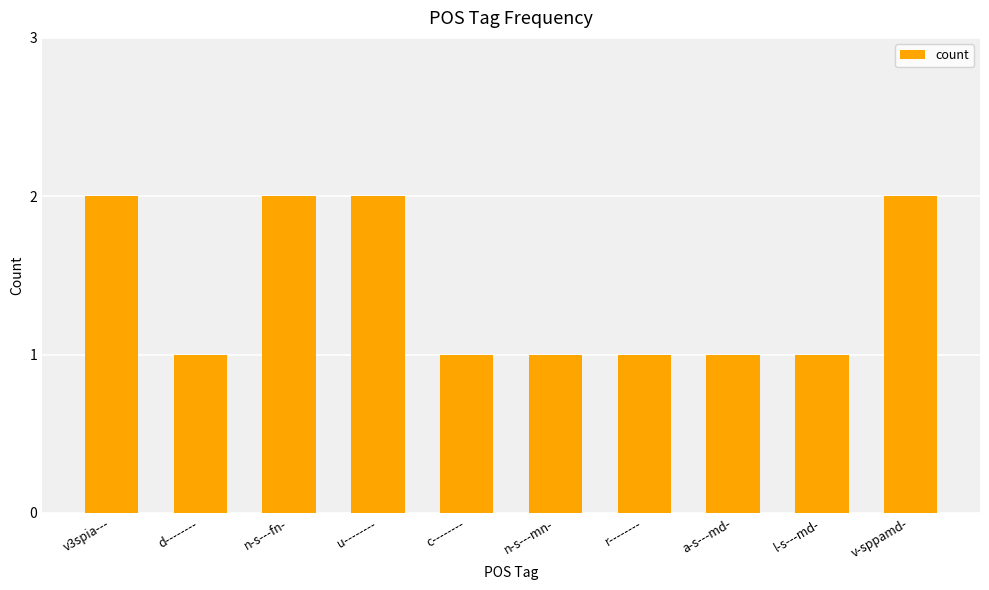

What is the label of the 1st bar from the left?

v3spia---